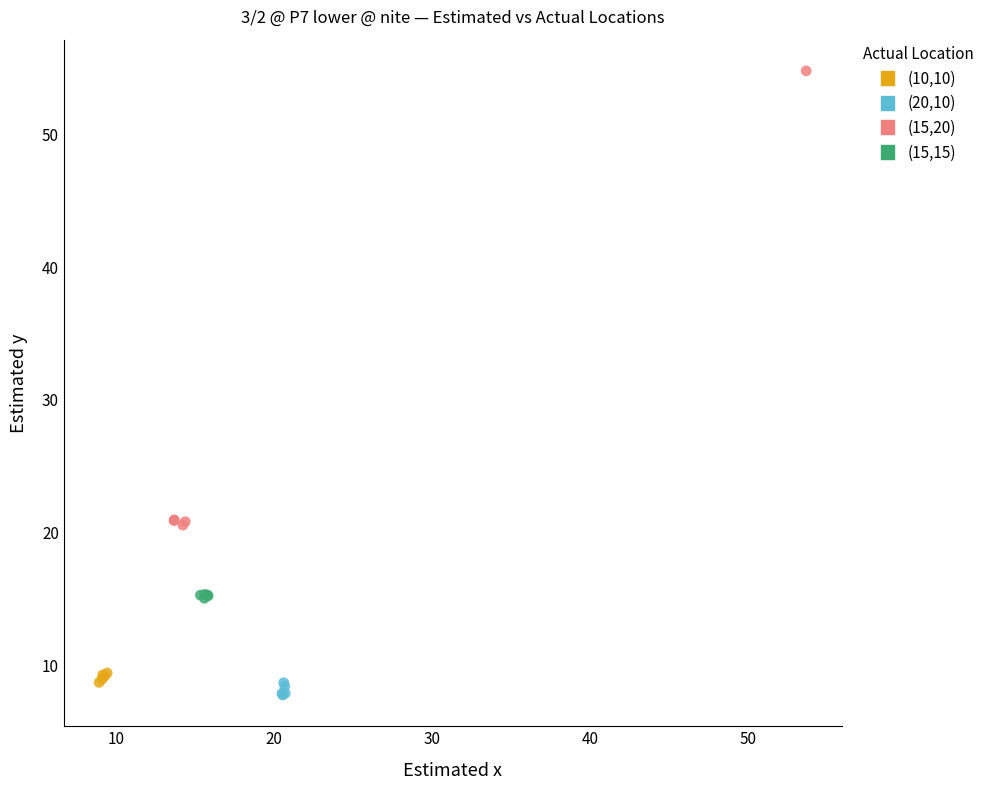

Which series has the widest spread of Y values?

(15,20)